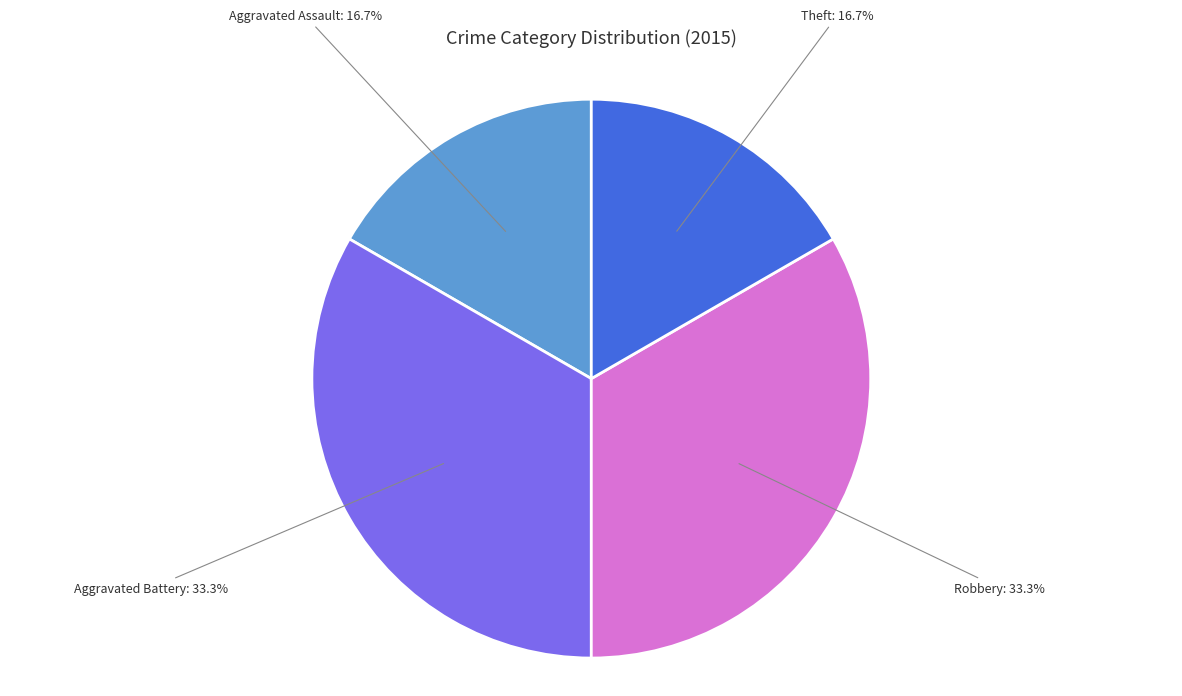

To the nearest percent, what percentage of the pie is Aggravated Battery?

33%